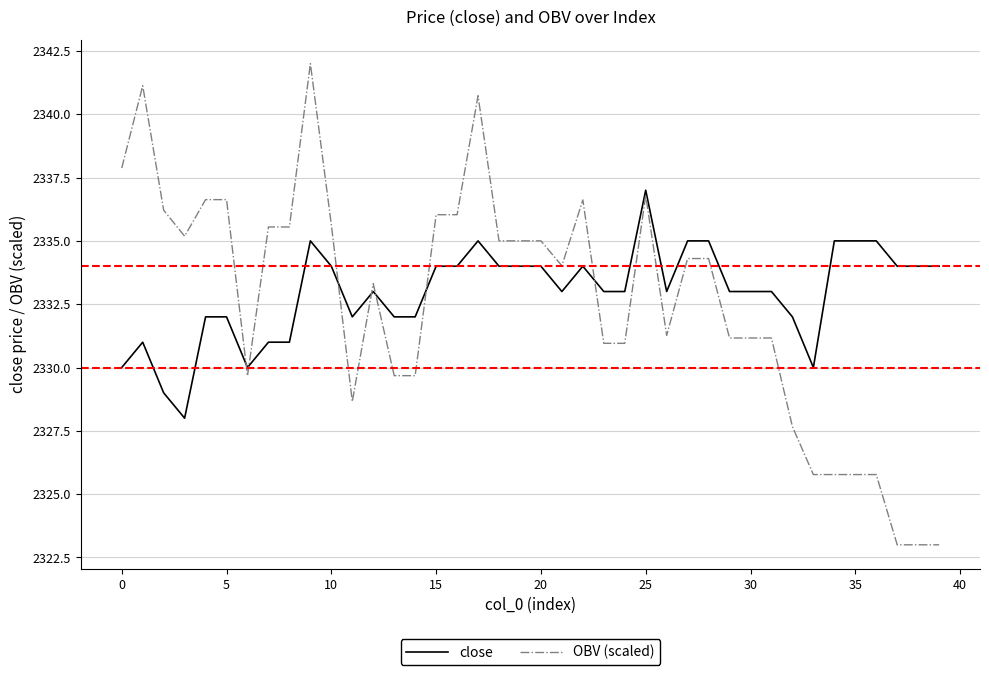

List the series in order of their peak value, highest first.

OBV (scaled), close